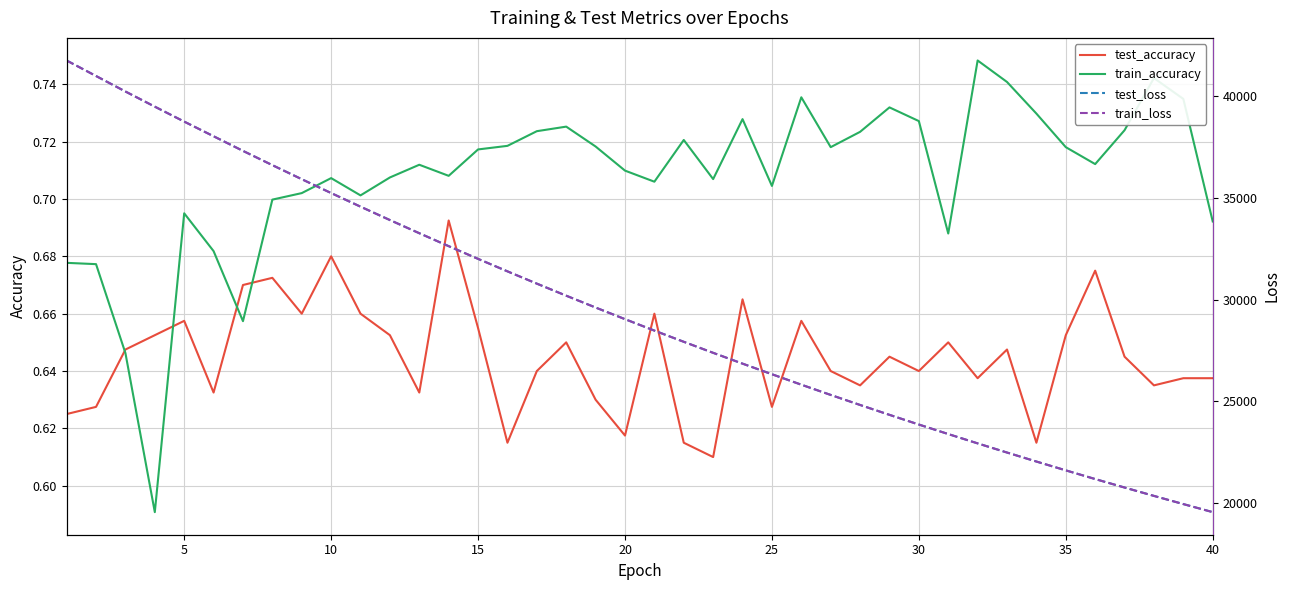

True or false: test_accuracy has a value of 1.0 at 25.

False